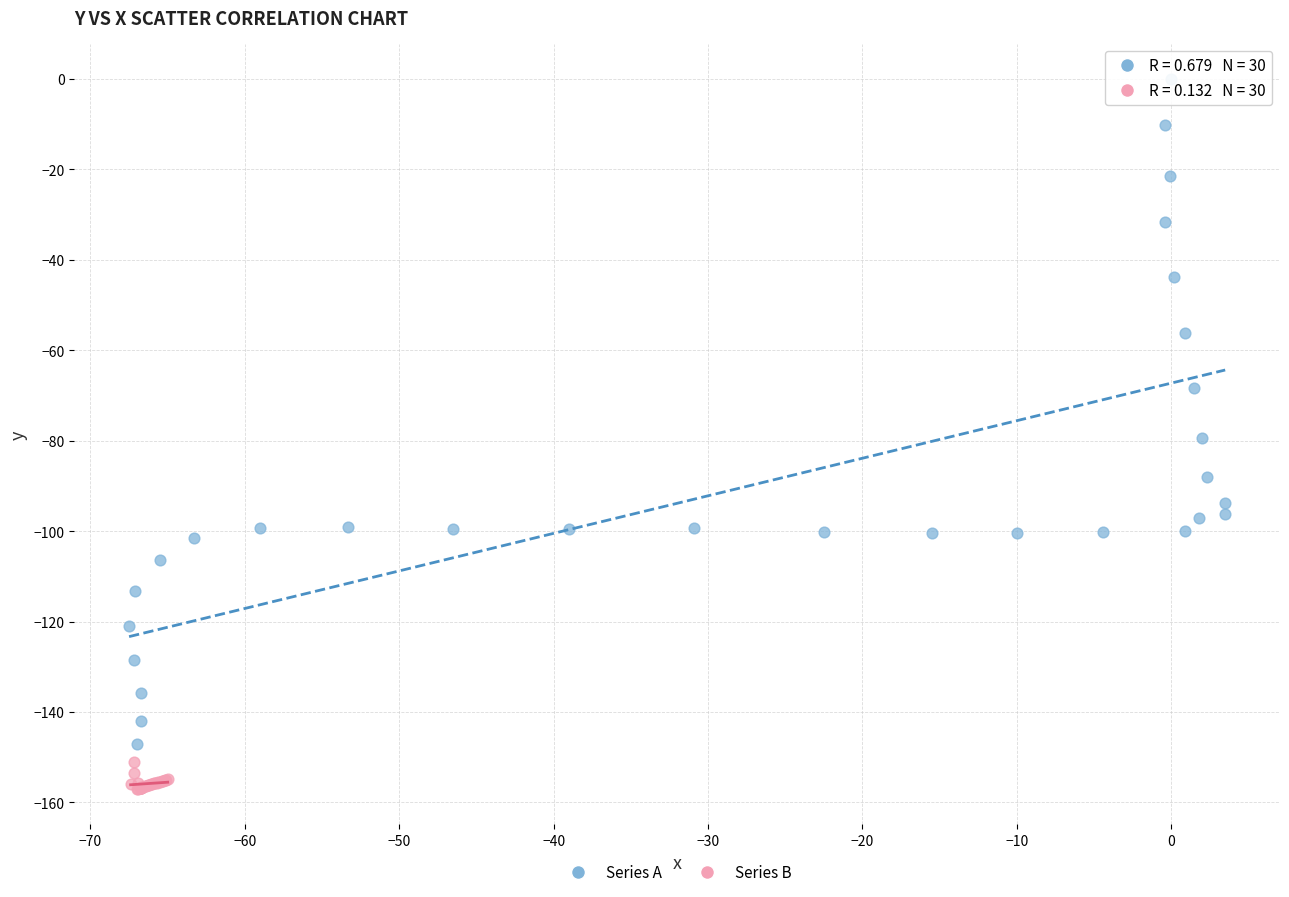

Which series contains the highest Y value?

Series A